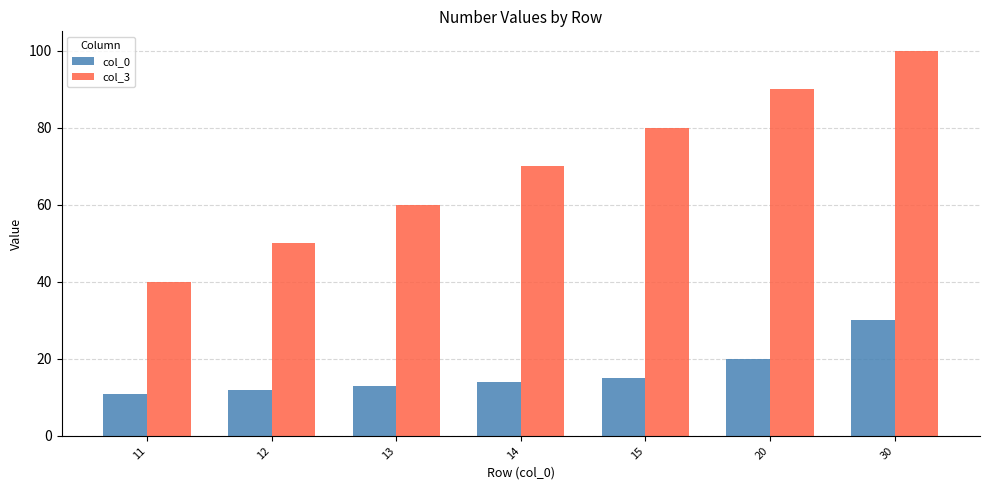

List the series in order of their peak value, highest first.

col_3, col_0